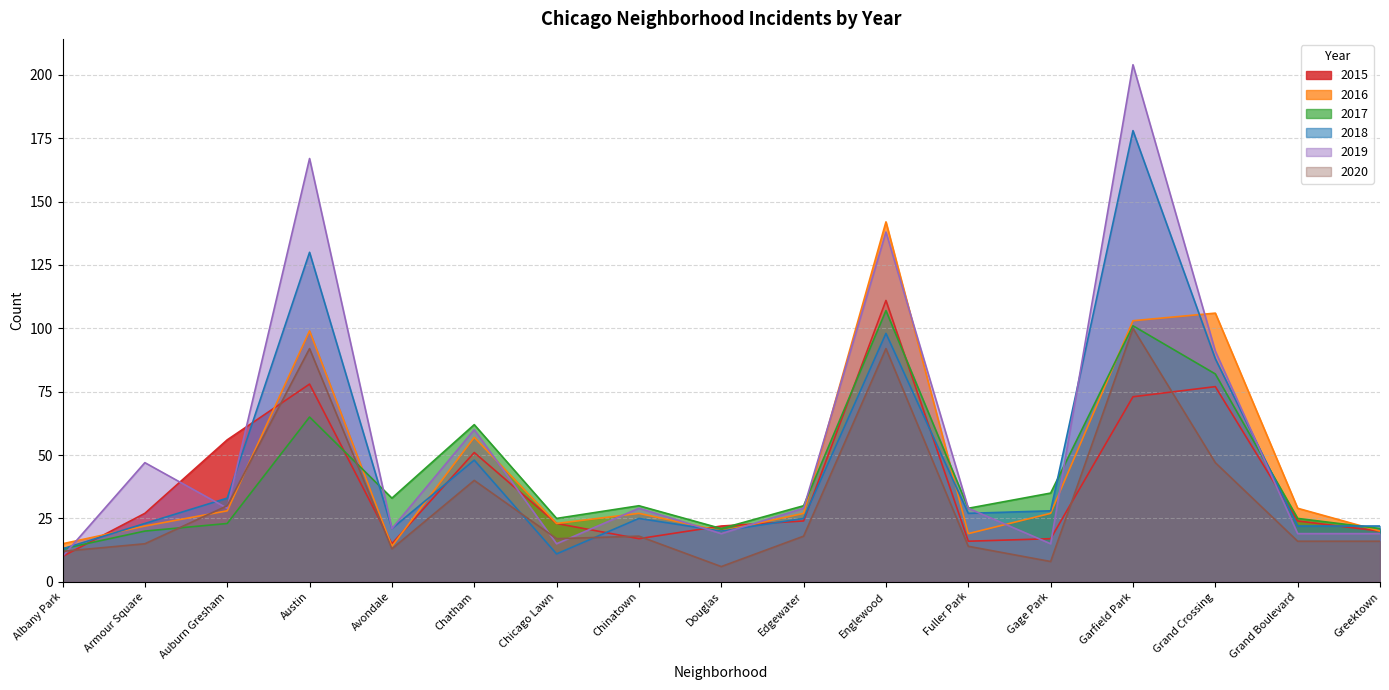

What is the total value across all series at Avondale?

117